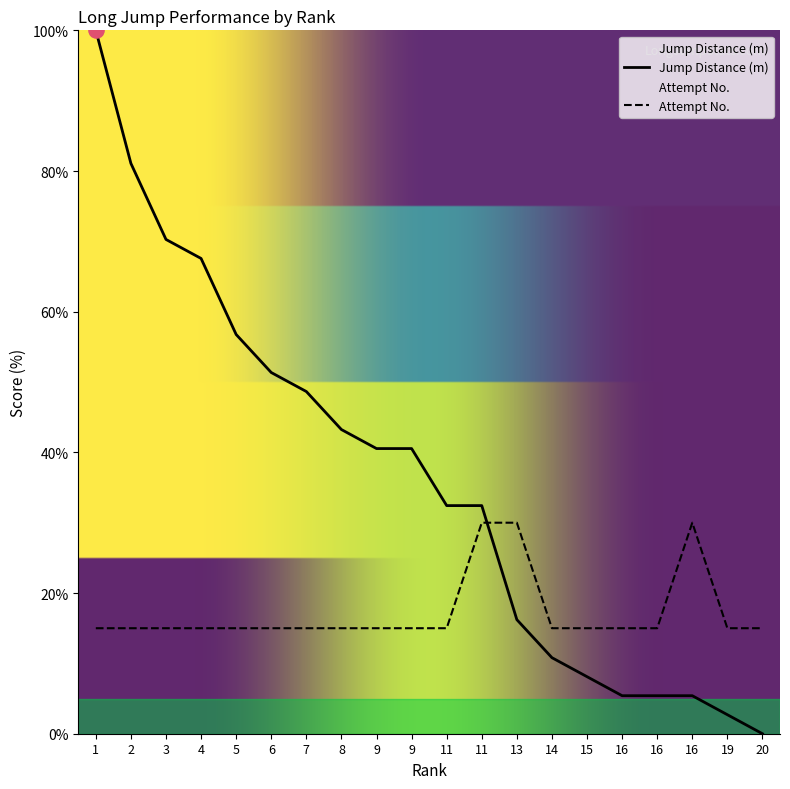

Which series contains the lowest Y value?

Jump Distance (m)